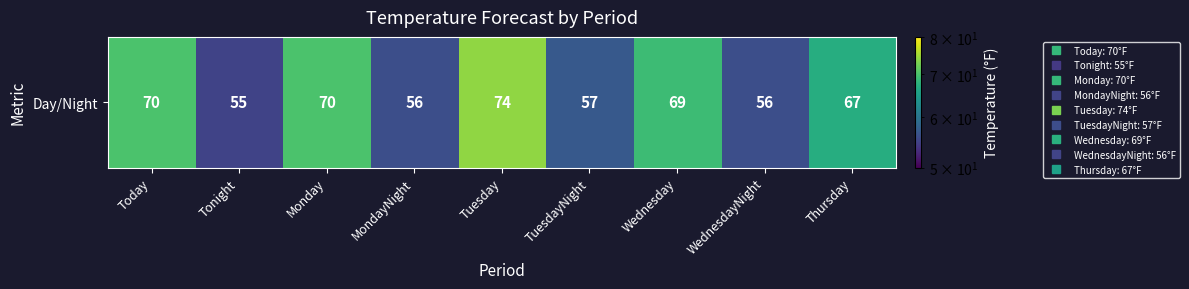

Reading left to right, list all the values displayed in this chart.

70	55	70	56	74	57	69	56	67